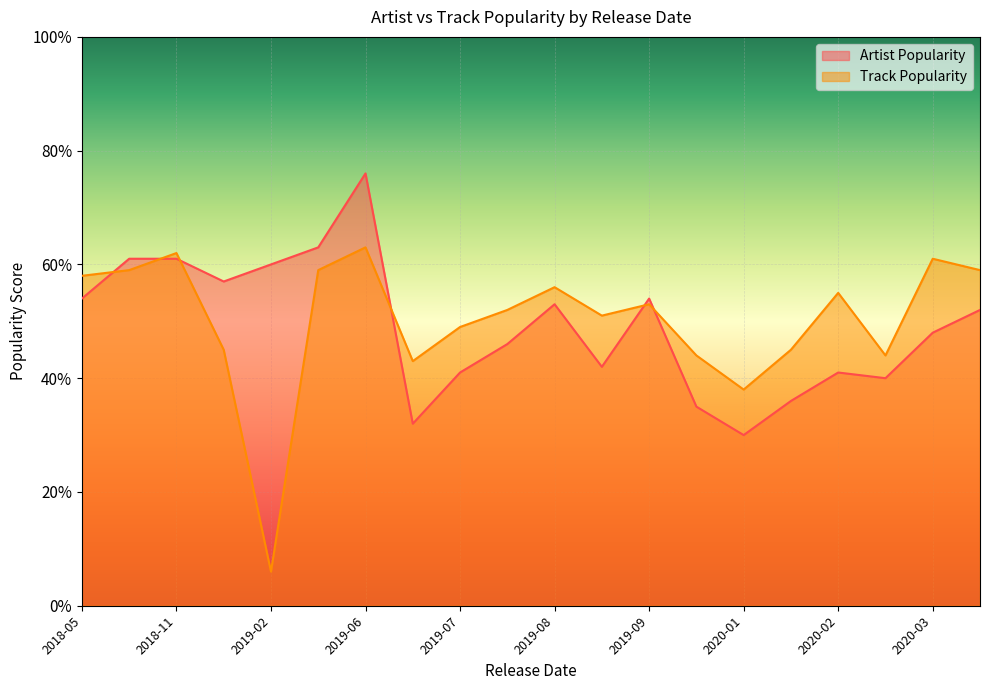

Which series has the largest total across all categories?

Track Popularity